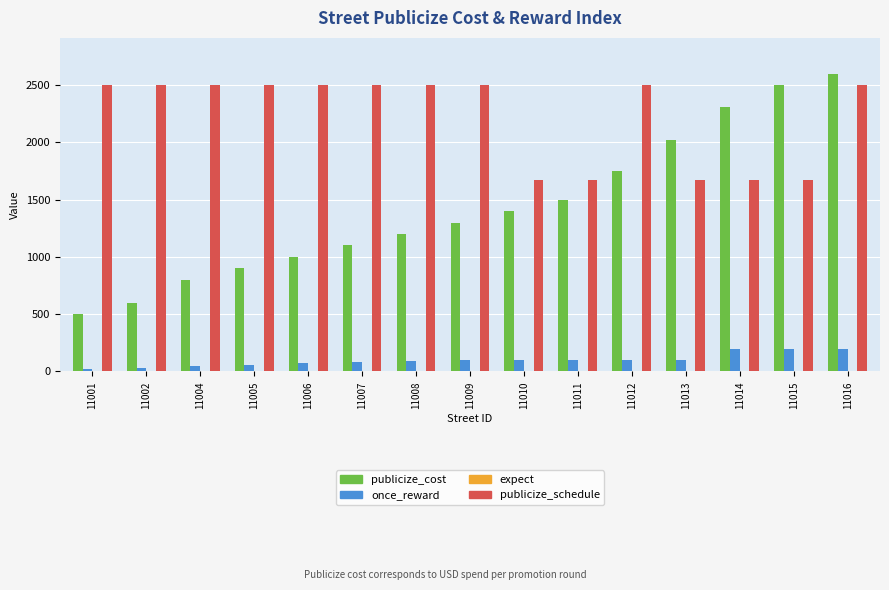

The value of publicize_cost at 11016 is 1544. True or false?

False